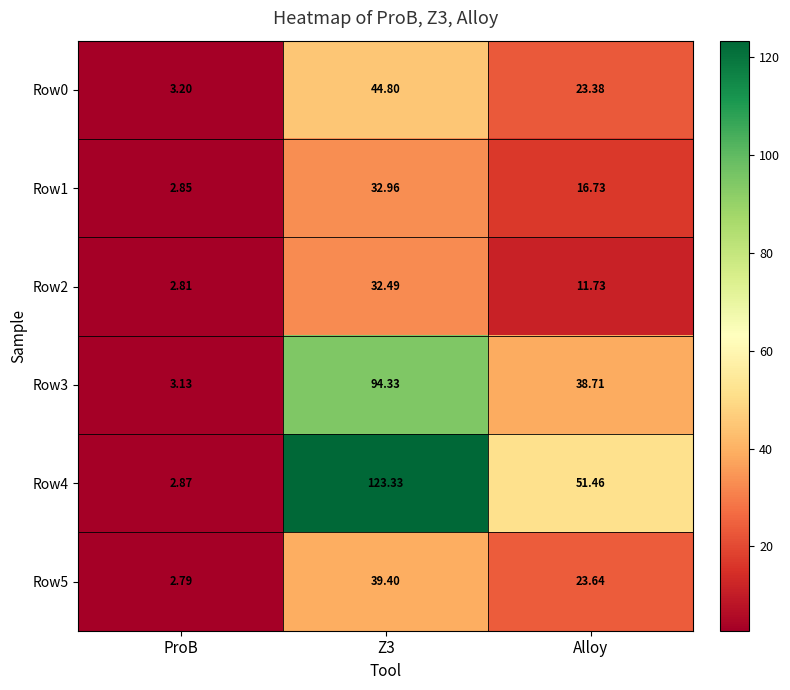

At which label does Row5 reach its minimum?

ProB